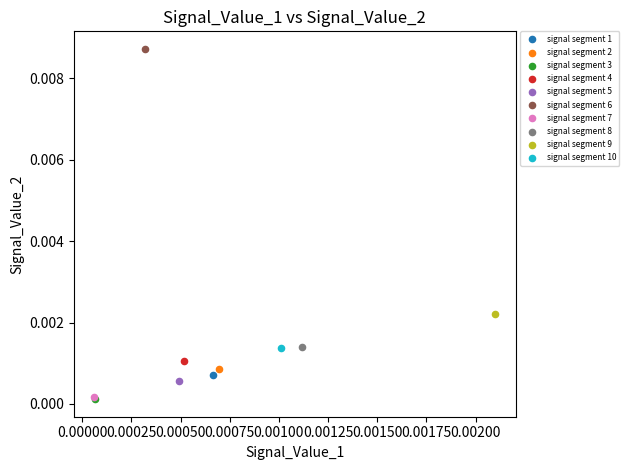

What are all the series names shown in the legend?

signal segment 1, signal segment 2, signal segment 3, signal segment 4, signal segment 5, signal segment 6, signal segment 7, signal segment 8, signal segment 9, signal segment 10